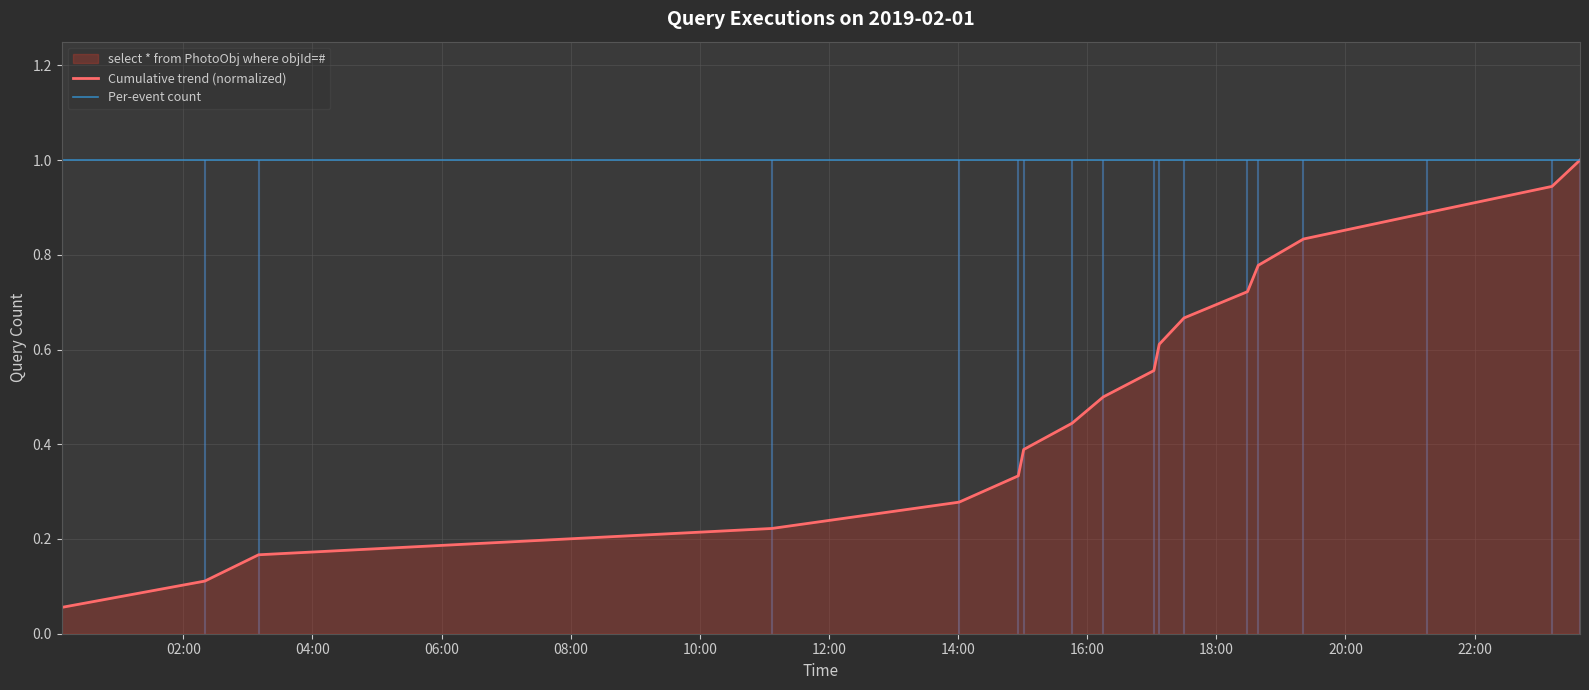

True or false: Cumulative trend (normalized) has more than 1 points higher than both neighbors.

False